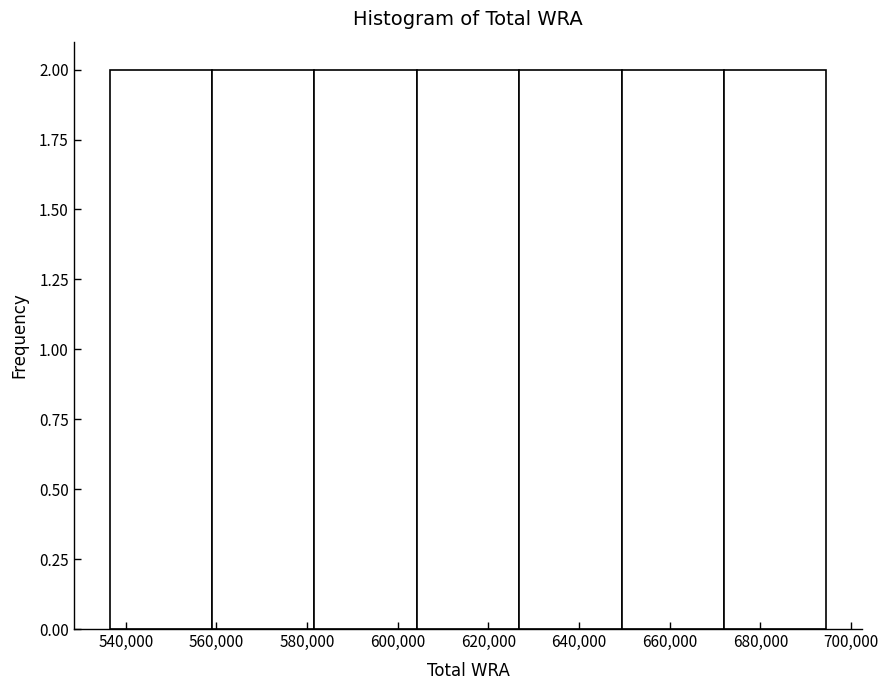

Reading left to right, list every bar in this chart as the range it spans on the x-axis followed by its height. Neither the bar edges nor the heights are printed on the chart, so give them approximately, as read against the axes.

536000 to 558000: 2
558000 to 582000: 2
582000 to 604000: 2
604000 to 626000: 2
626000 to 650000: 2
650000 to 672000: 2
672000 to 694000: 2